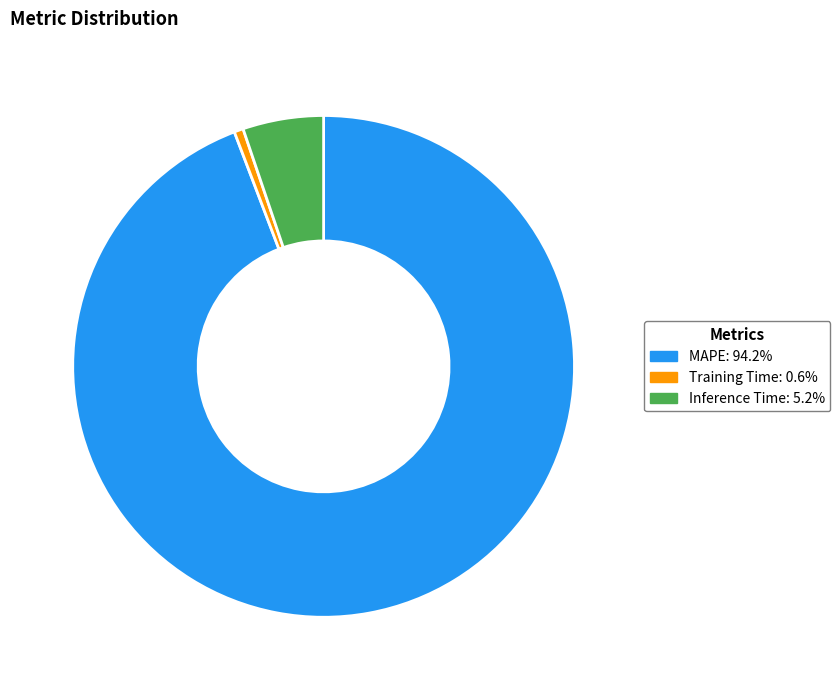

Between Inference Time and MAPE, which is larger?

MAPE